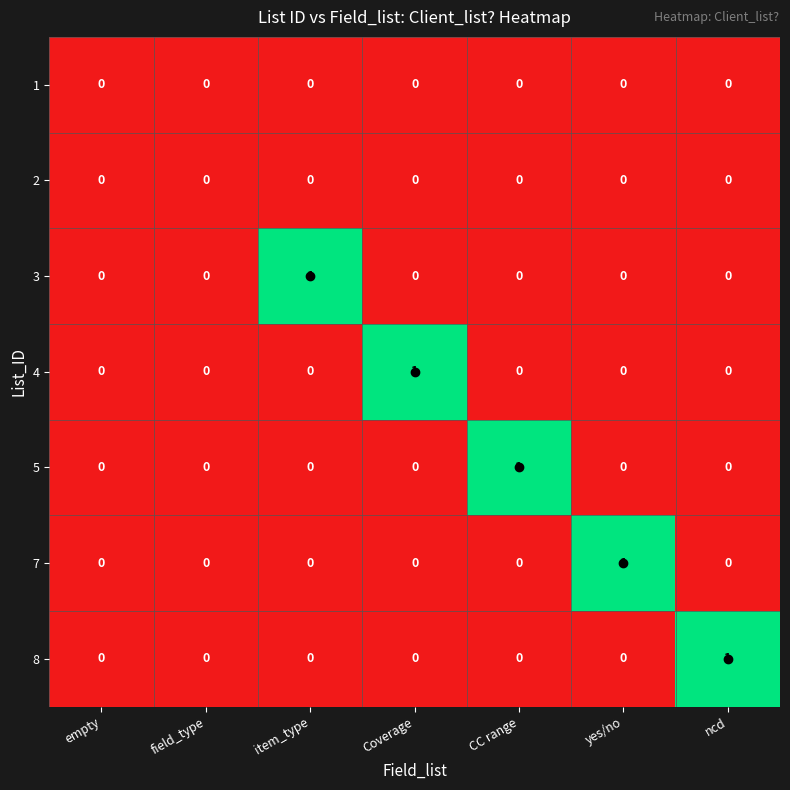

Count the number of data series in this chart.

7